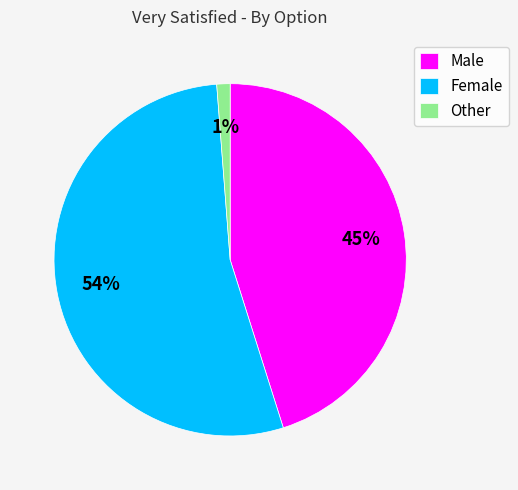

What is the ratio of the value at Female to the value at Male?

1.2